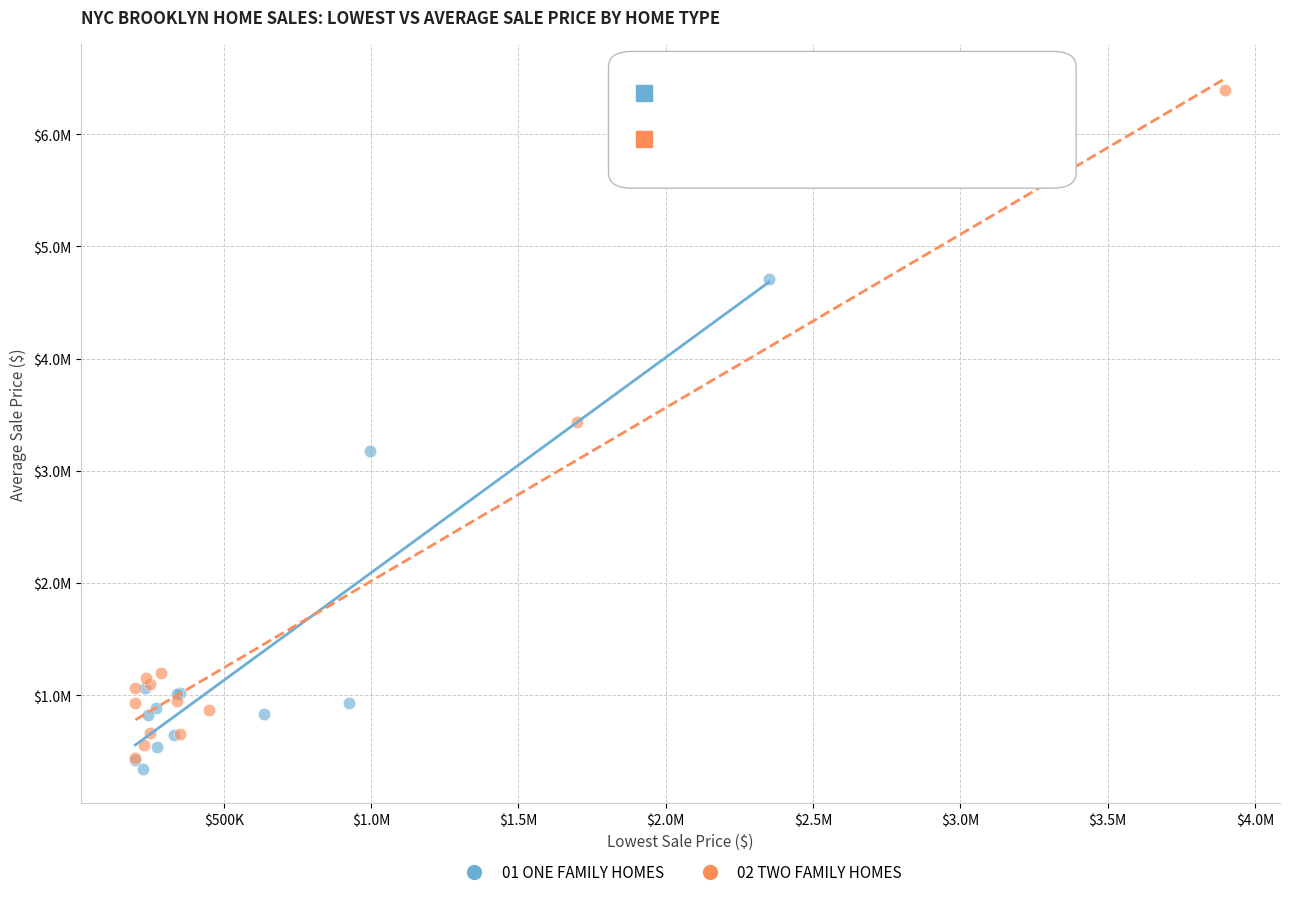

What are all the series names shown in the legend?

01 ONE FAMILY HOMES, 02 TWO FAMILY HOMES